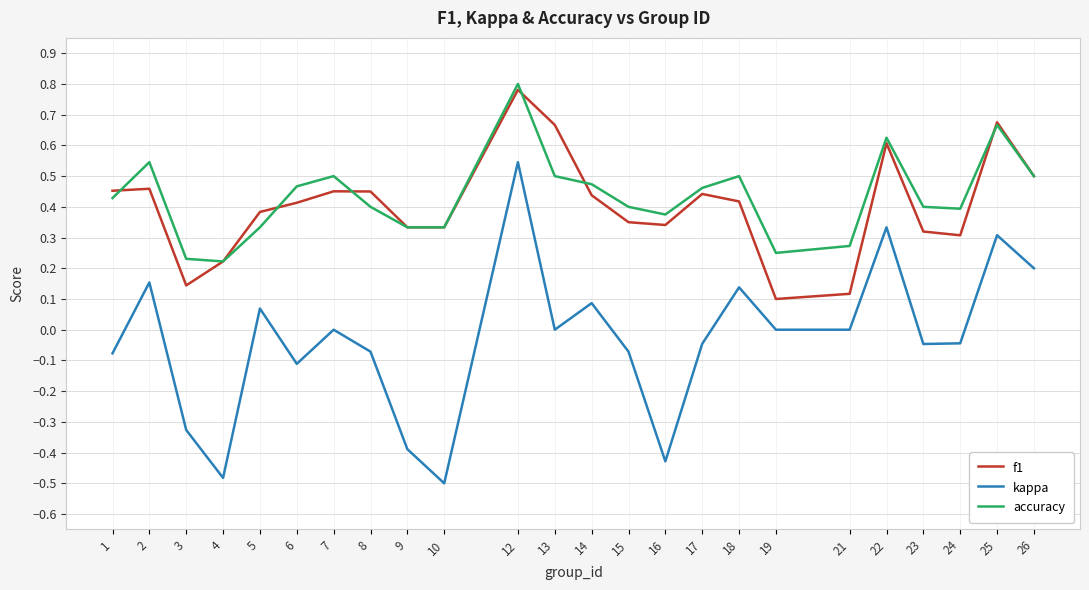

At which category is the sum across all series the highest?

12